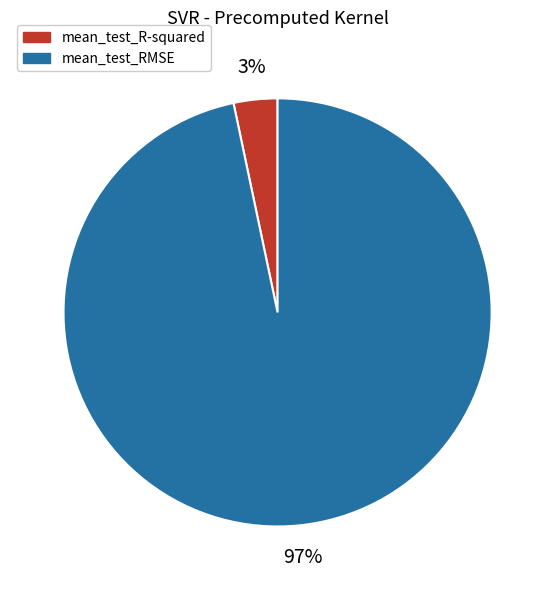

Is it true that mean_test_RMSE is 97% of the pie?

True